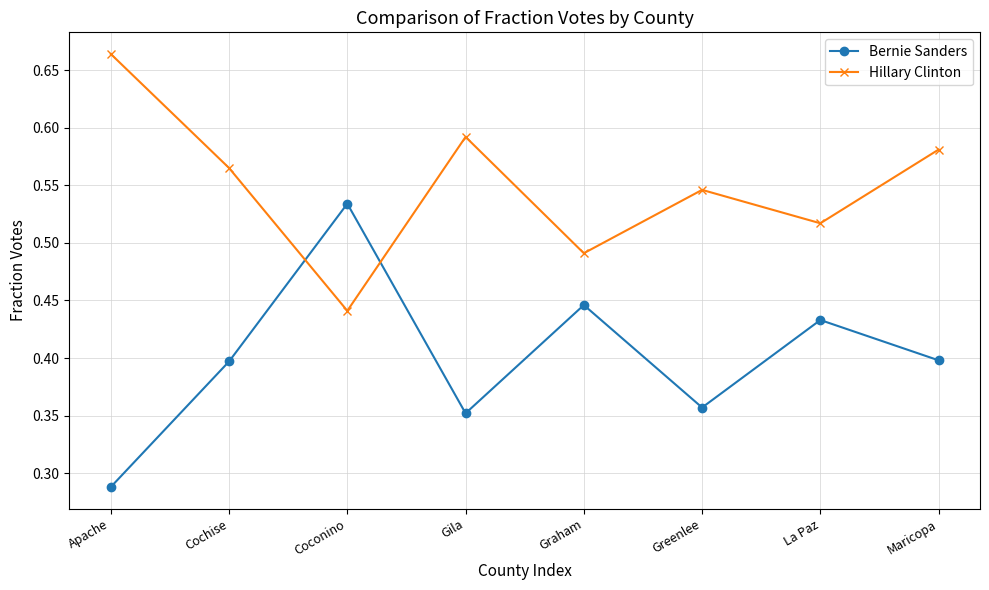

At which label does Bernie Sanders reach its minimum?

Apache